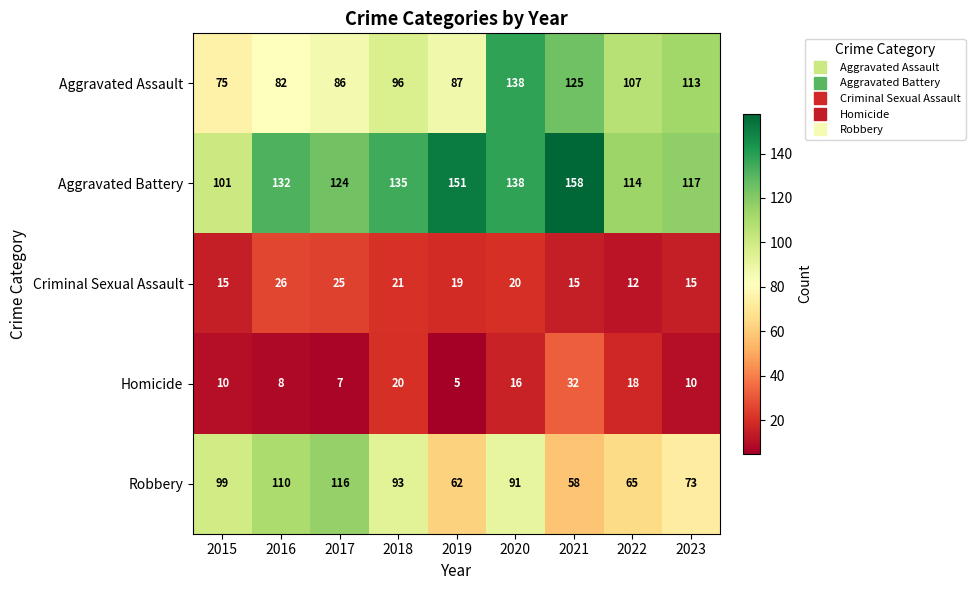

The value of Homicide at 2019 is 2. True or false?

False